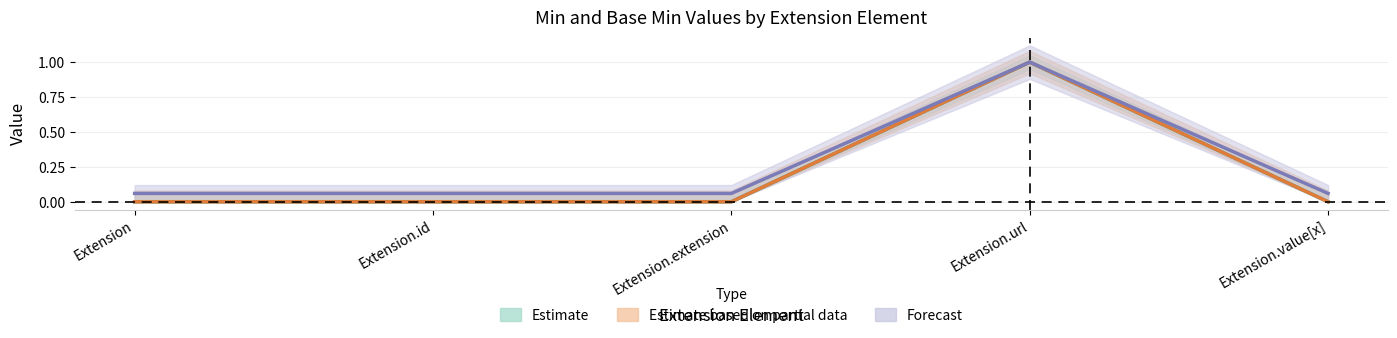

Which series has the largest range (max minus min)?

Min